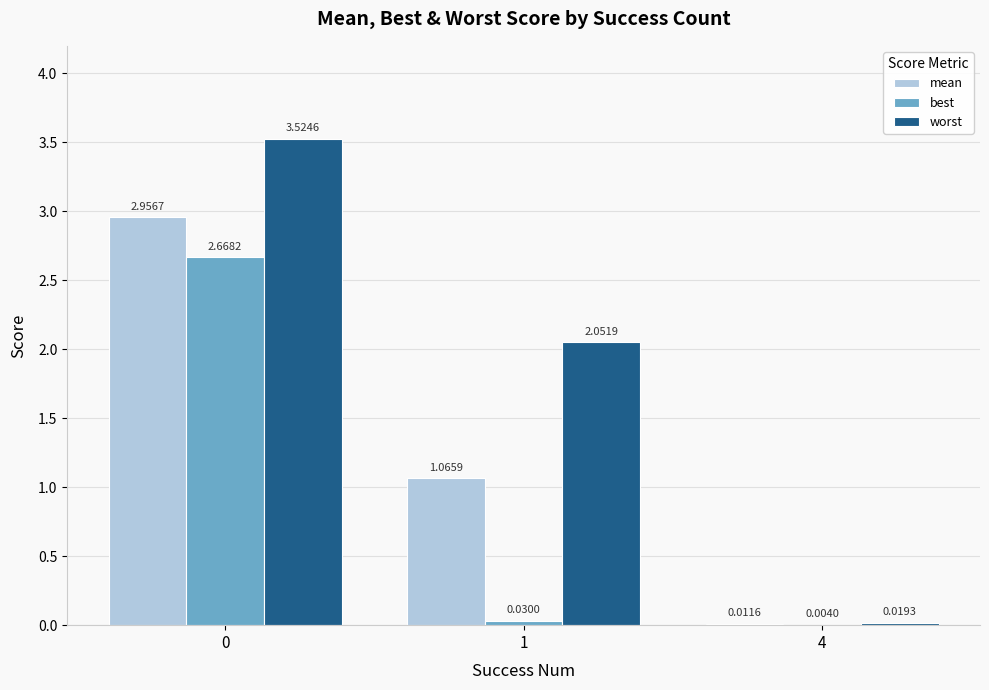

What is the total value across all series at 1?

3.1